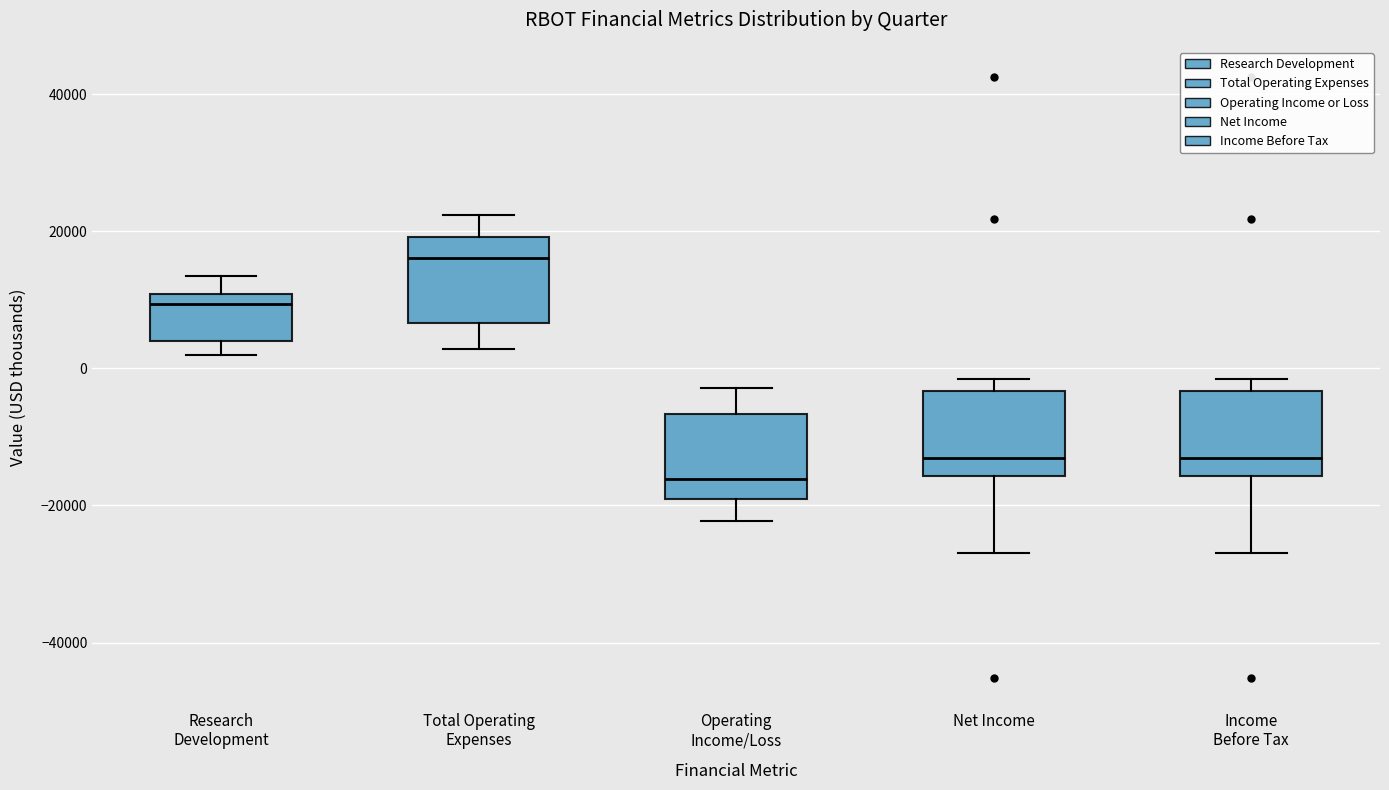

Where is the lower edge of the box for Total Operating Expenses on the y-axis? The values are not printed on the chart, so give them approximately, as read against the axis.

6000